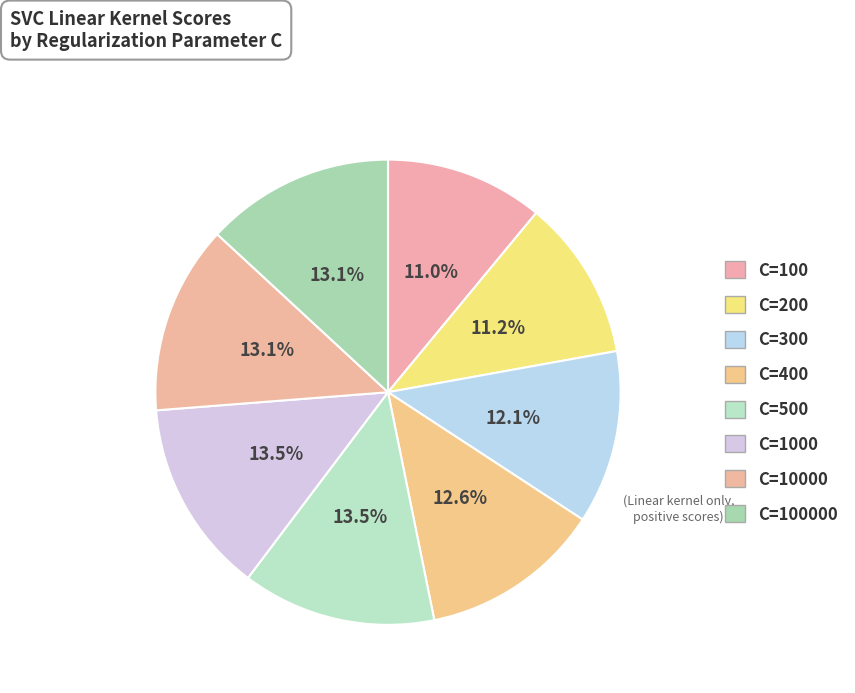

How many slices are in this pie chart?

8